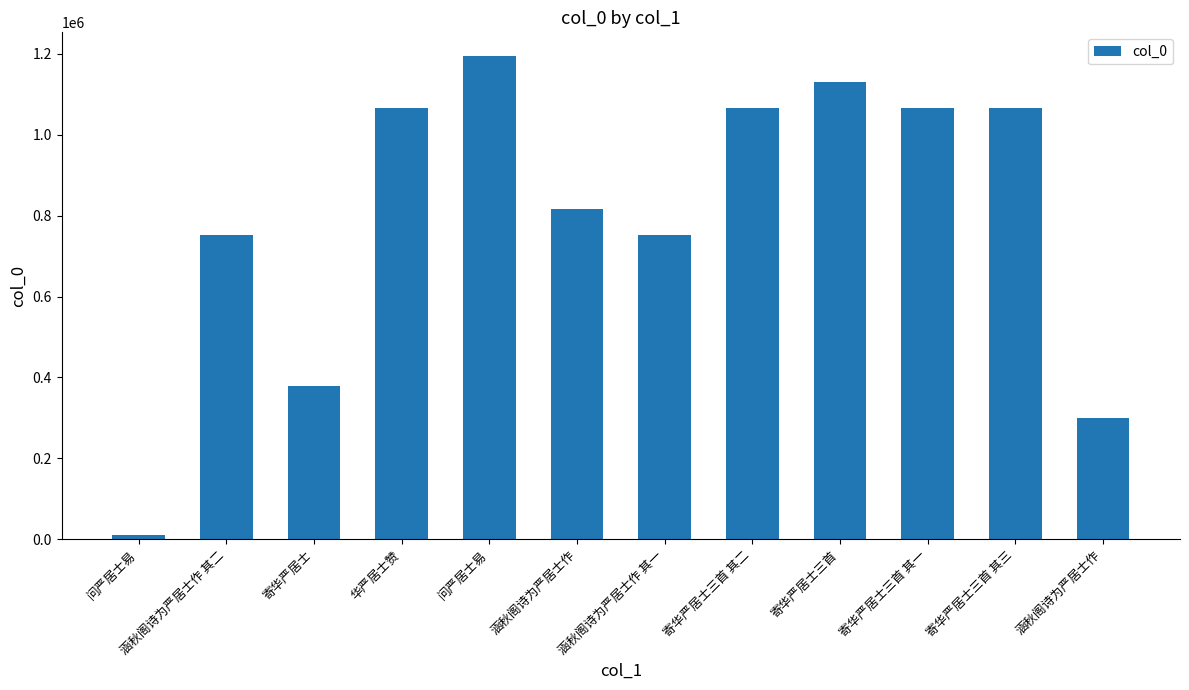

Count the number of data series in this chart.

1